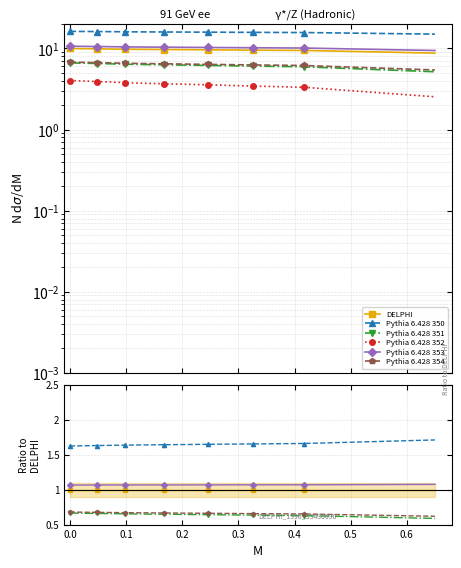

True or false: Scen_46 has more than 1 points higher than both neighbors.

False